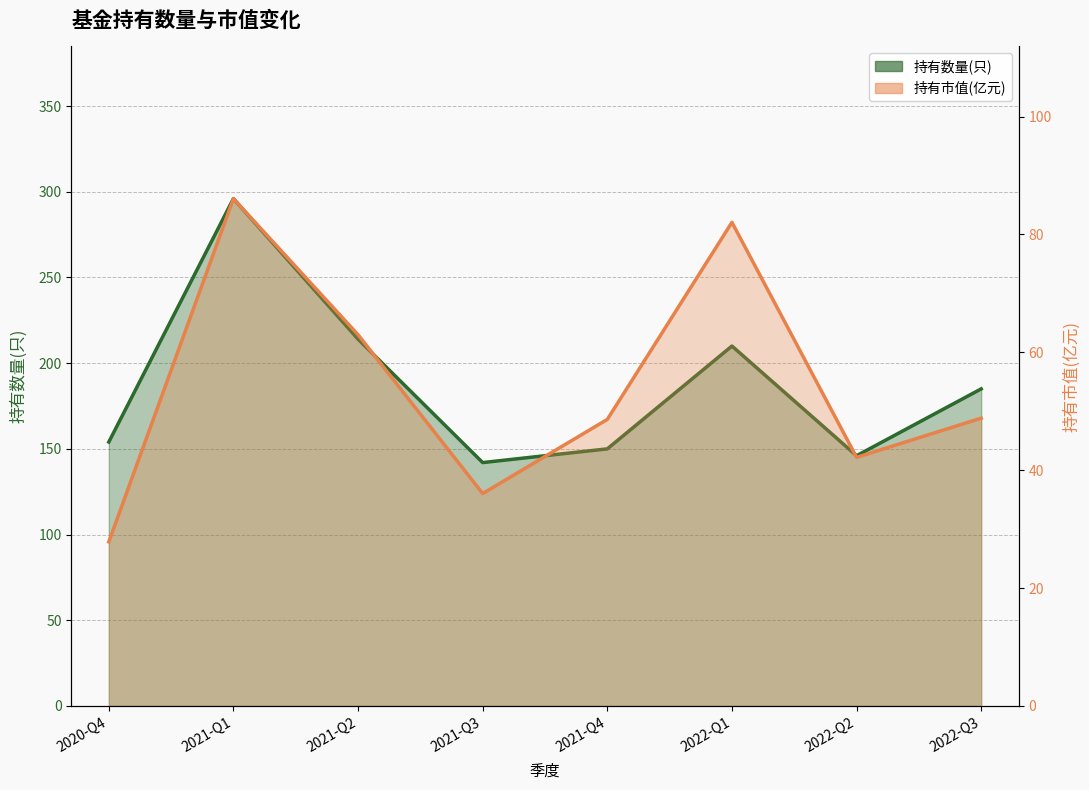

At which label does 持有数量(只) reach its minimum?

2021-Q3